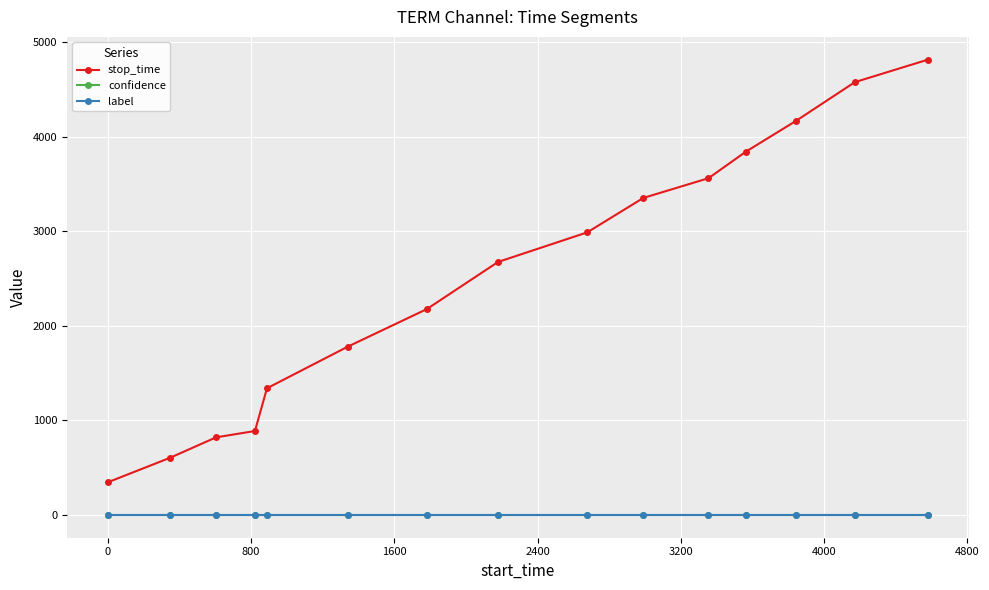

Which series has the largest total across all categories?

stop_time